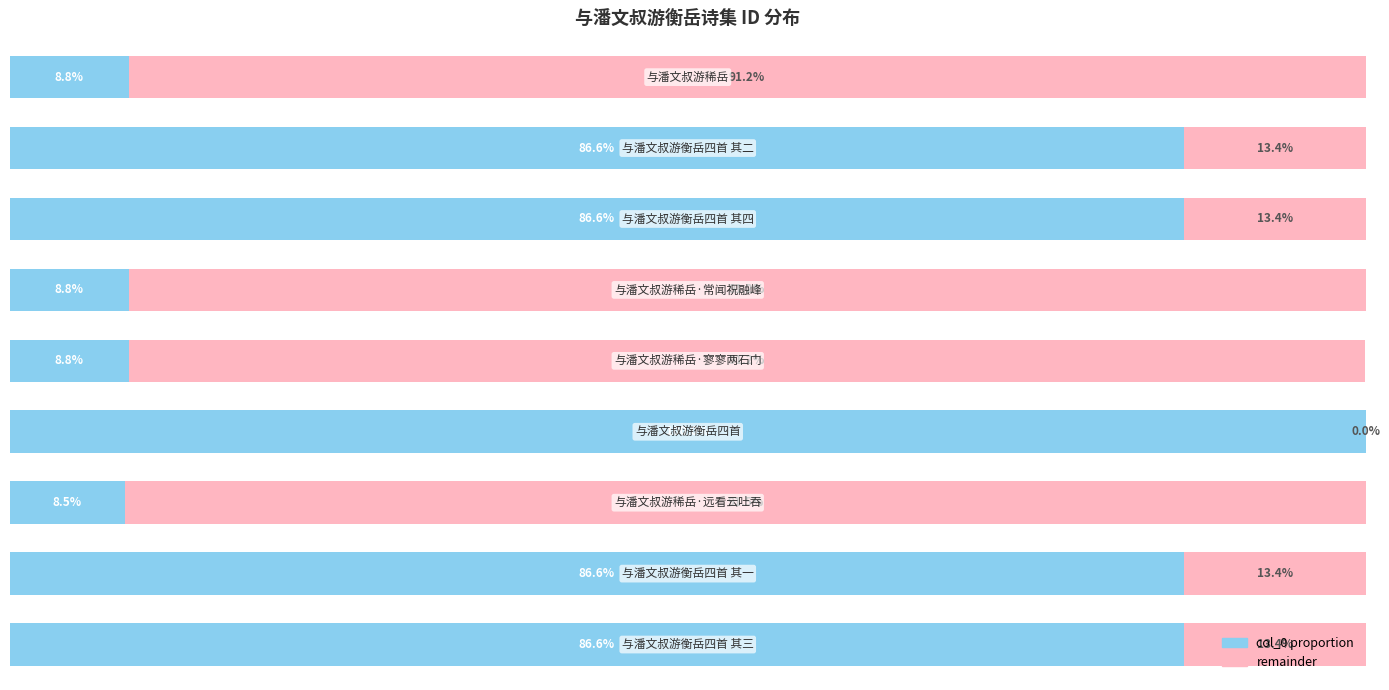

How many bars are there in each group?

2